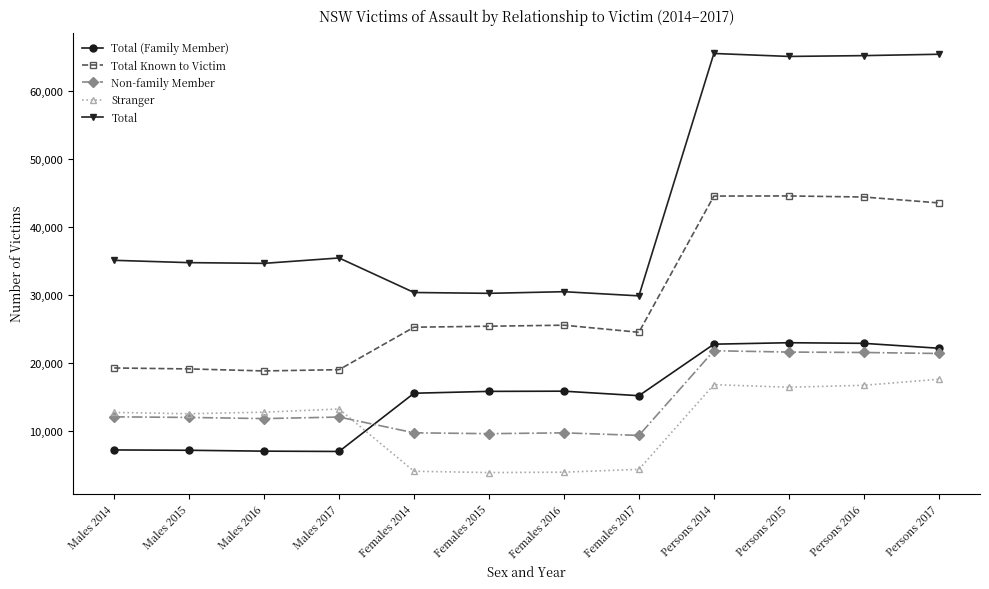

What is the difference between the maximum and minimum values in the Stranger series?

13742